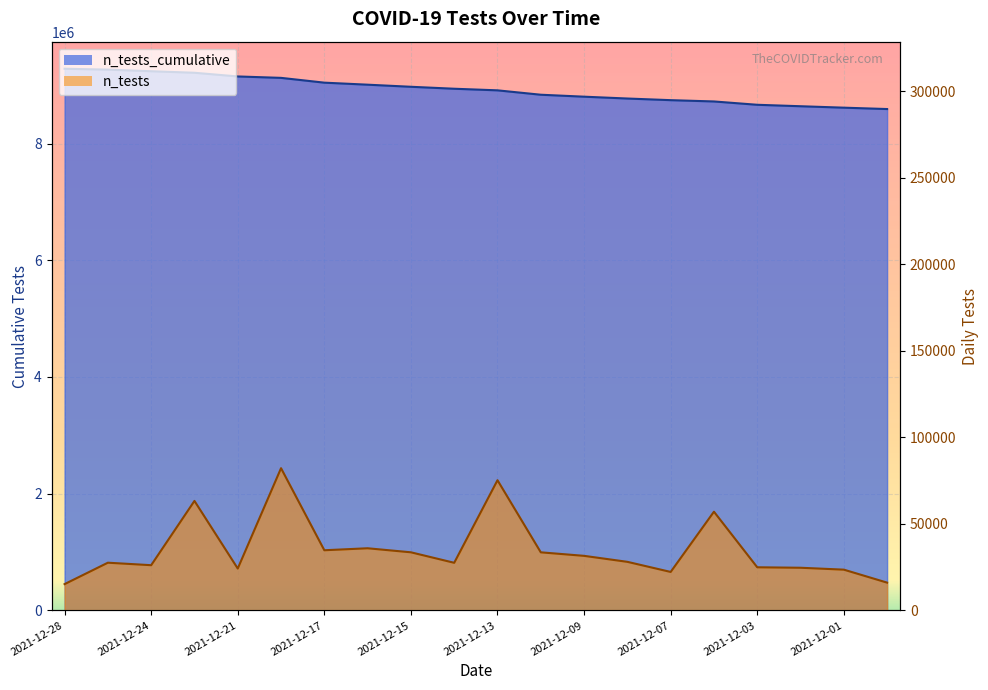

What is the difference between the maximum and second lowest values in the n_tests_cumulative series?

667061